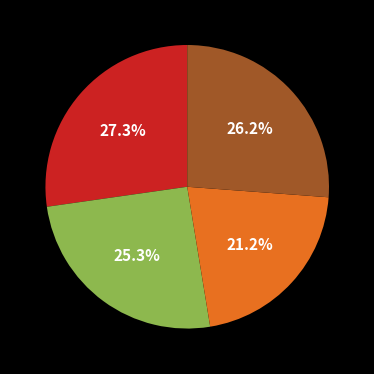

Is there a majority slice in this chart?

No